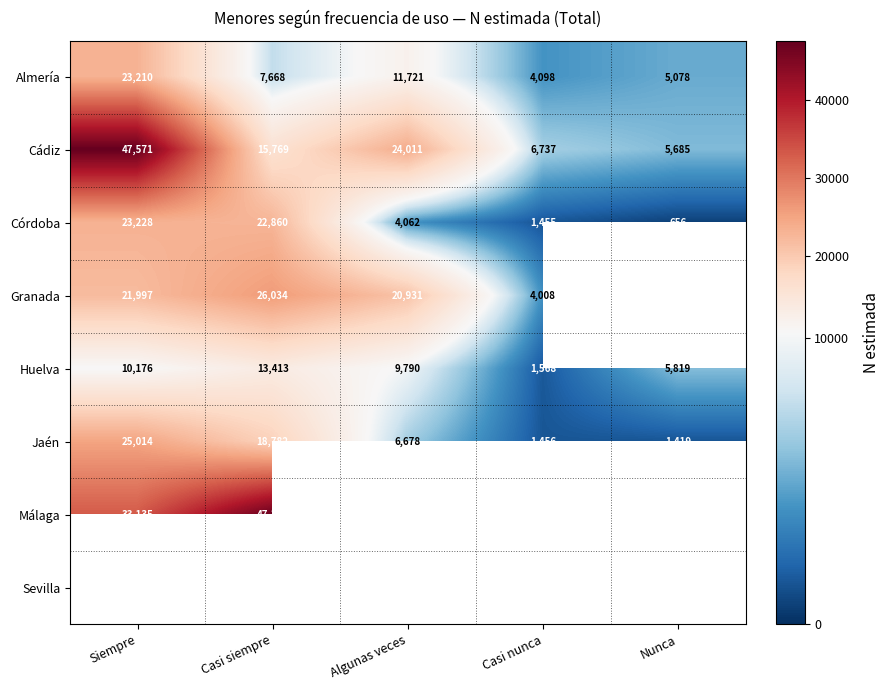

How many data points in Jaén are less than 6678?

2